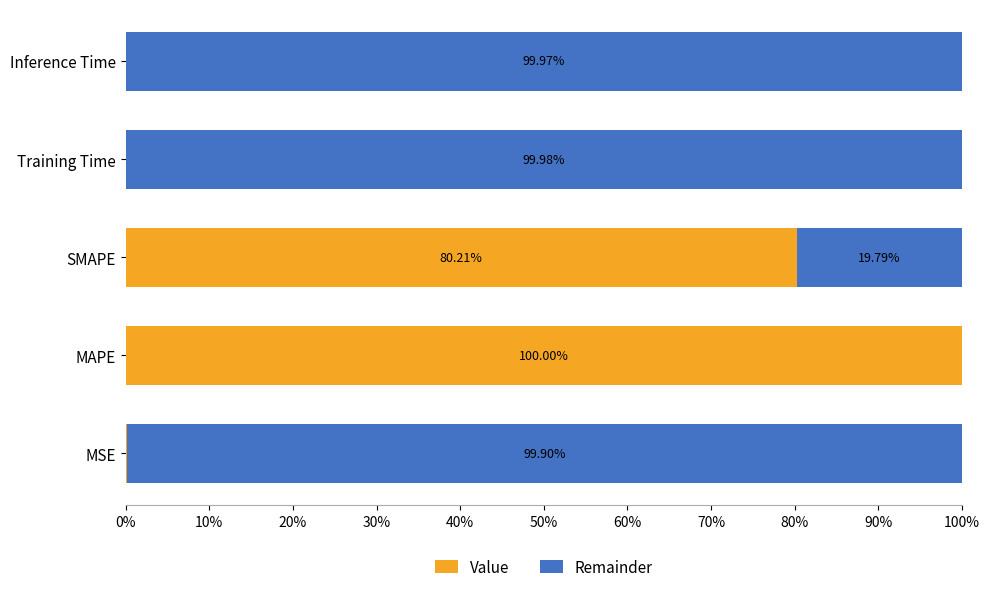

What is the total value across all series at MSE?

100.0